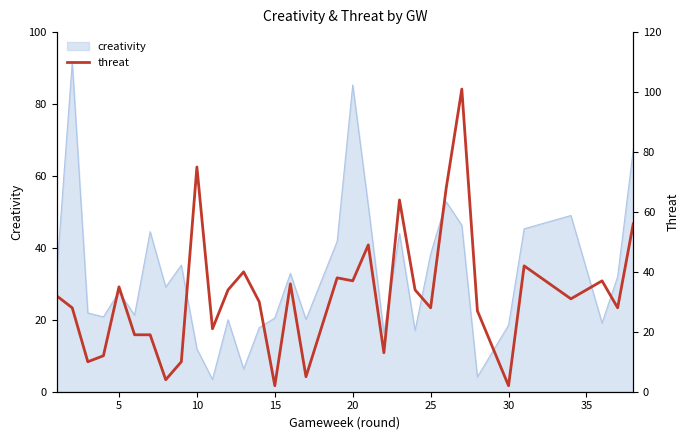

The creativity series shows 11.9 at 10. True or false?

True